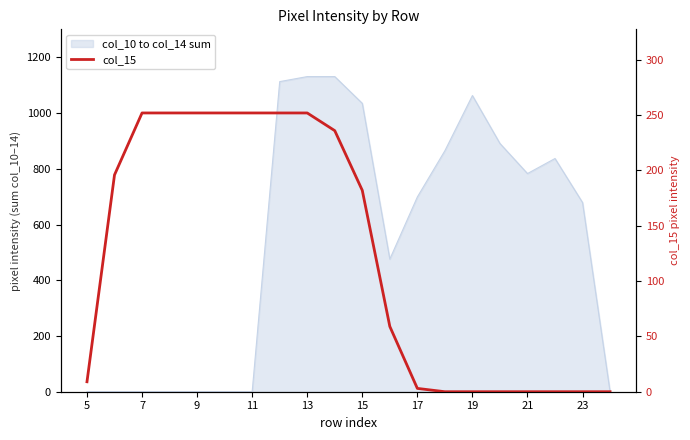

What is the average value?

122